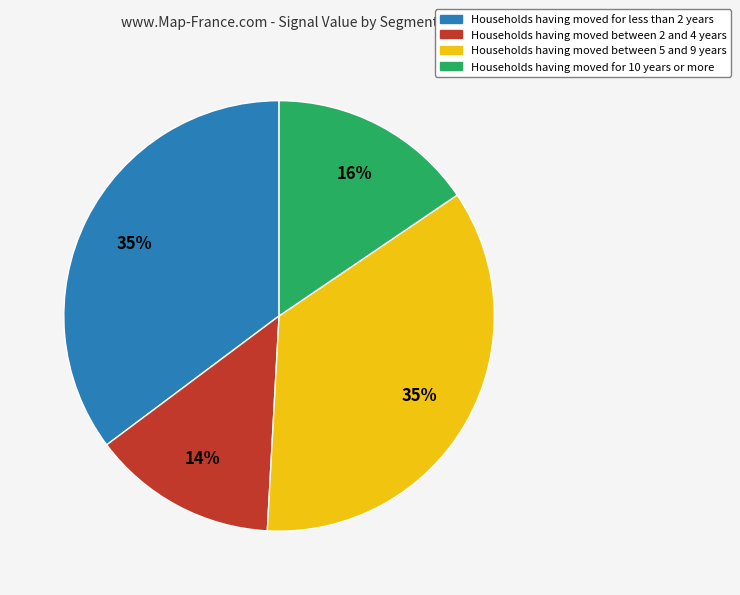

To the nearest percent, what is the average slice percentage?

25%